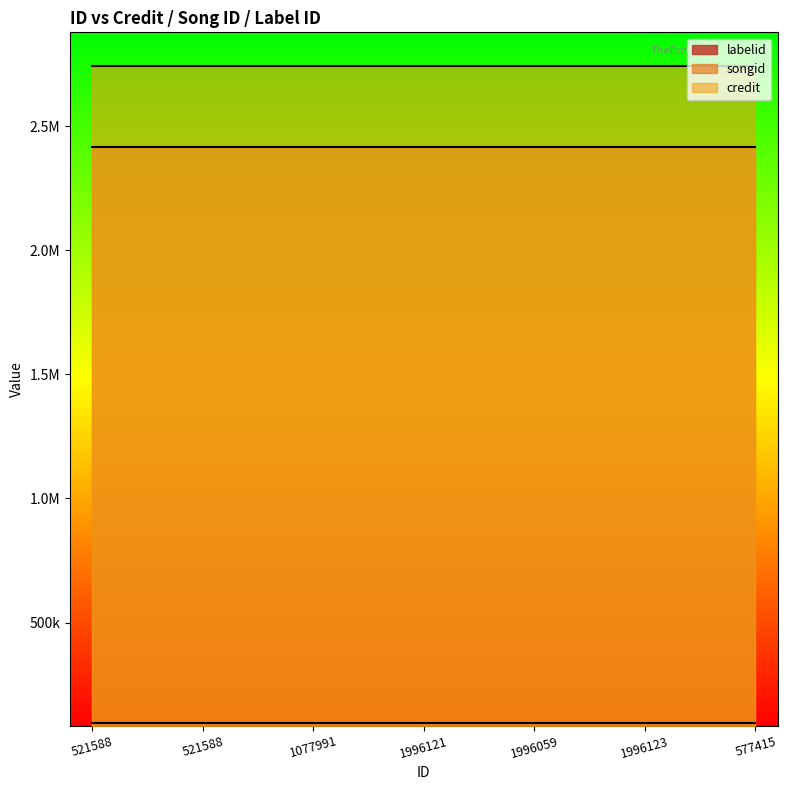

How many categories are shown in the chart?

7